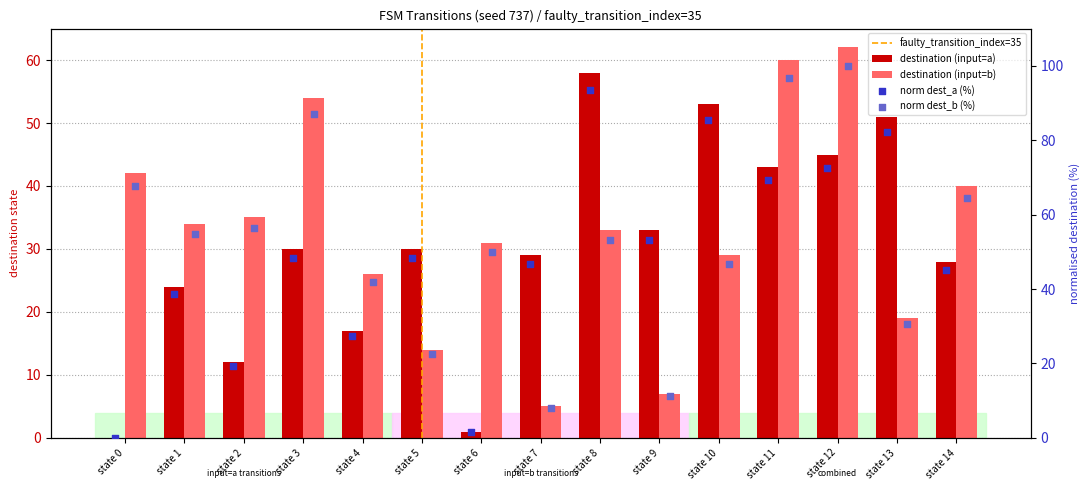

Which series has the widest spread of Y values?

dest_a